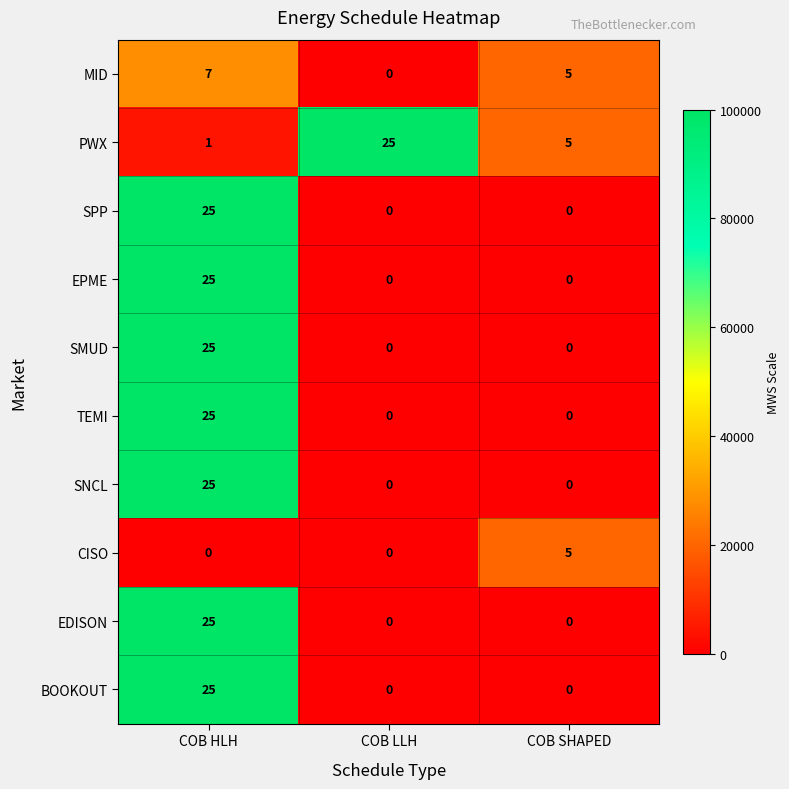

What is the difference between the maximum and minimum values in the CISO series?

5